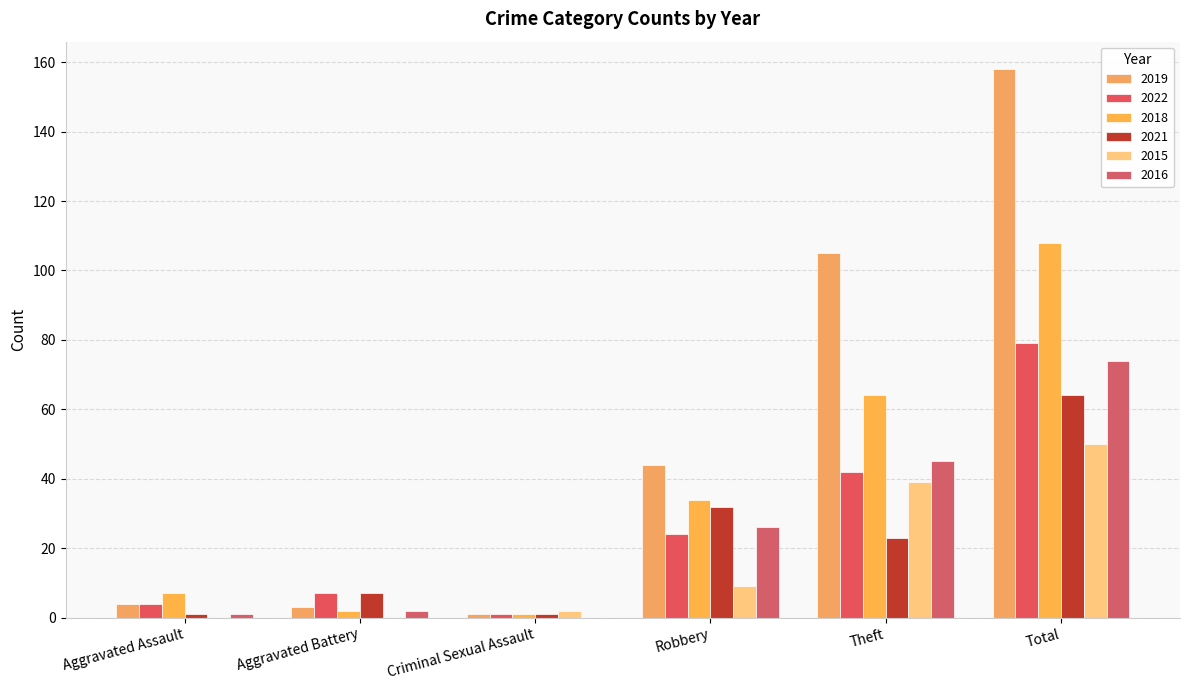

Reading left to right, what are all the values shown in this chart?

2019: Aggravated Assault=4	Aggravated Battery=3	Criminal Sexual Assault=1	Robbery=44	Theft=105	Total=158
2022: Aggravated Assault=4	Aggravated Battery=7	Criminal Sexual Assault=1	Robbery=24	Theft=42	Total=79
2018: Aggravated Assault=7	Aggravated Battery=2	Criminal Sexual Assault=1	Robbery=34	Theft=64	Total=108
2021: Aggravated Assault=1	Aggravated Battery=7	Criminal Sexual Assault=1	Robbery=32	Theft=23	Total=64
2015: Aggravated Assault=0	Aggravated Battery=0	Criminal Sexual Assault=2	Robbery=9	Theft=39	Total=50
2016: Aggravated Assault=1	Aggravated Battery=2	Criminal Sexual Assault=0	Robbery=26	Theft=45	Total=74